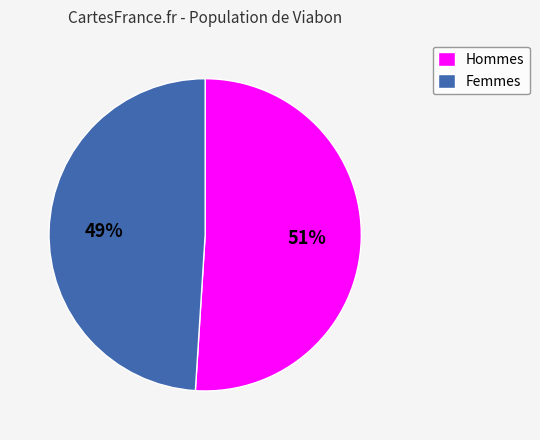

Rank the categories by value from highest to lowest.

Hommes, Femmes